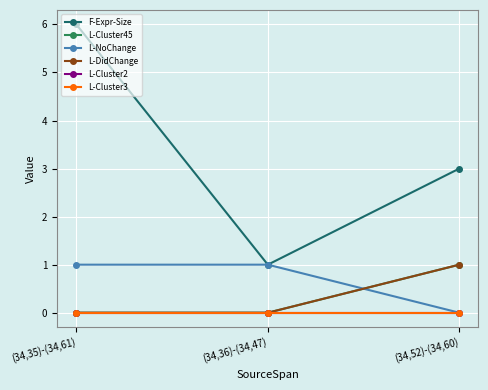

Reading left to right, extract all data points from this chart.

F-Expr-Size: (34,35)-(34,61)=6	(34,36)-(34,47)=1	(34,52)-(34,60)=3
L-Cluster45: (34,35)-(34,61)=0	(34,36)-(34,47)=0	(34,52)-(34,60)=1
L-NoChange: (34,35)-(34,61)=1	(34,36)-(34,47)=1	(34,52)-(34,60)=0
L-DidChange: (34,35)-(34,61)=0	(34,36)-(34,47)=0	(34,52)-(34,60)=1
L-Cluster2: (34,35)-(34,61)=0	(34,36)-(34,47)=0	(34,52)-(34,60)=0
L-Cluster3: (34,35)-(34,61)=0	(34,36)-(34,47)=0	(34,52)-(34,60)=0